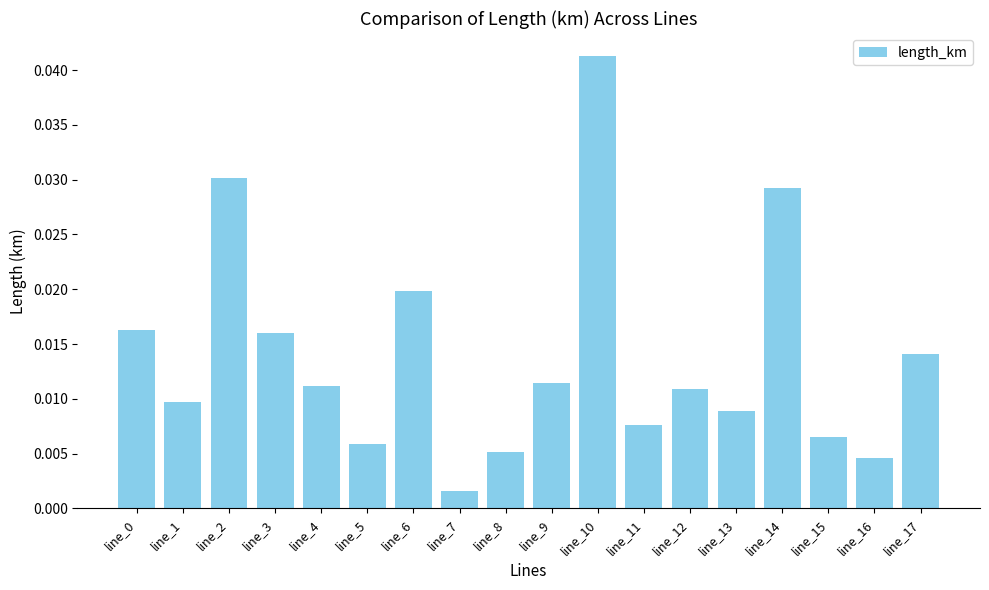

Are the bars grouped side by side (vs. stacked)?

No